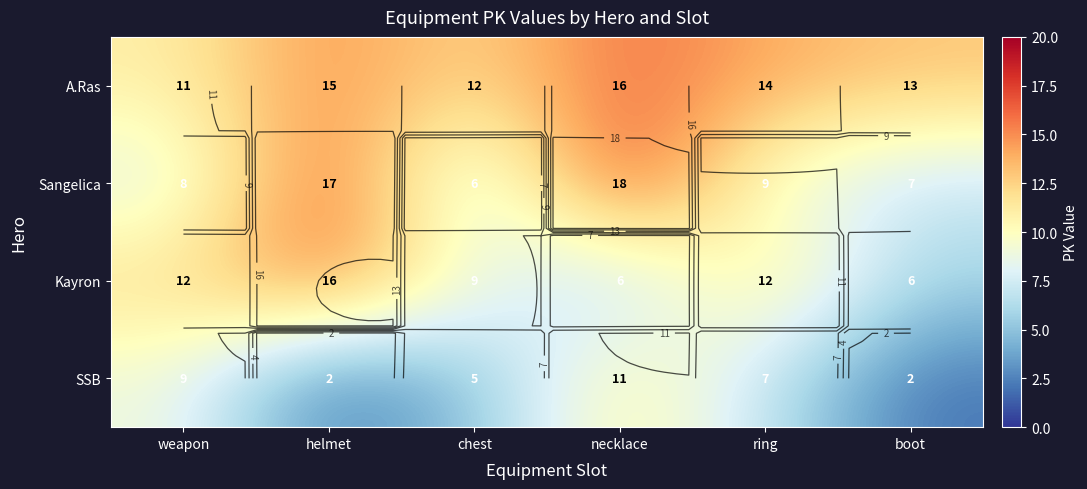

Which category has the lowest value in the A.Ras series?

weapon